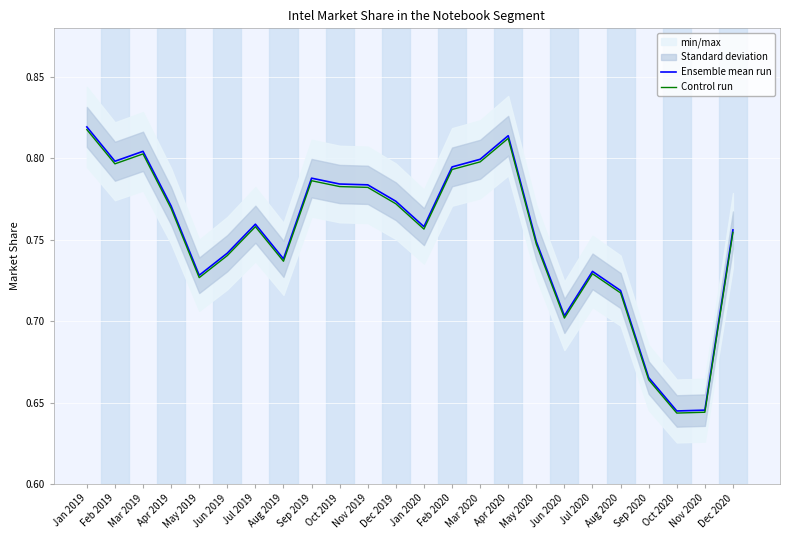

At which category does Control run reach its first local valley?

Feb 2019